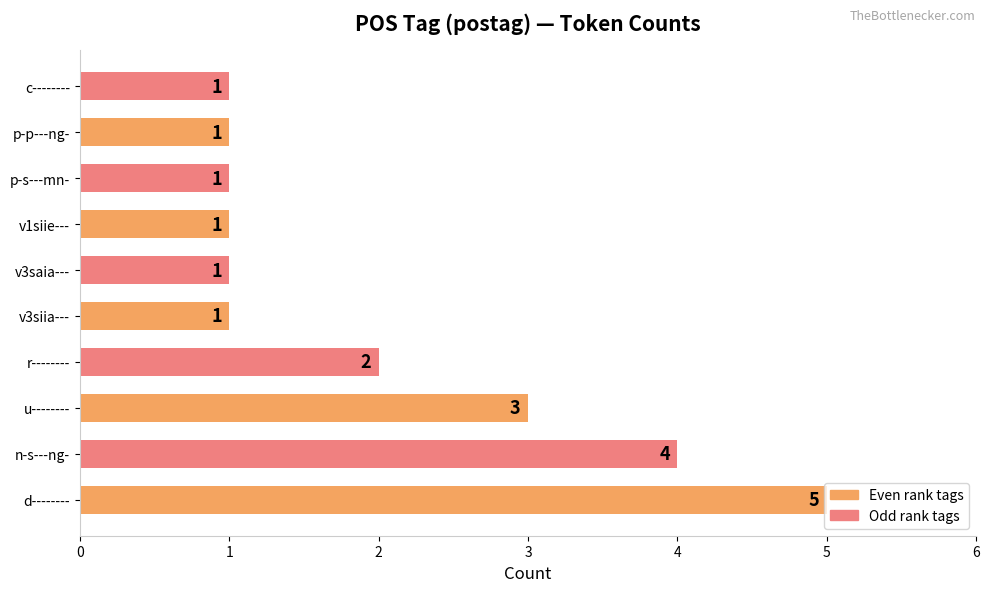

Which label corresponds to the largest value in the chart?

d--------